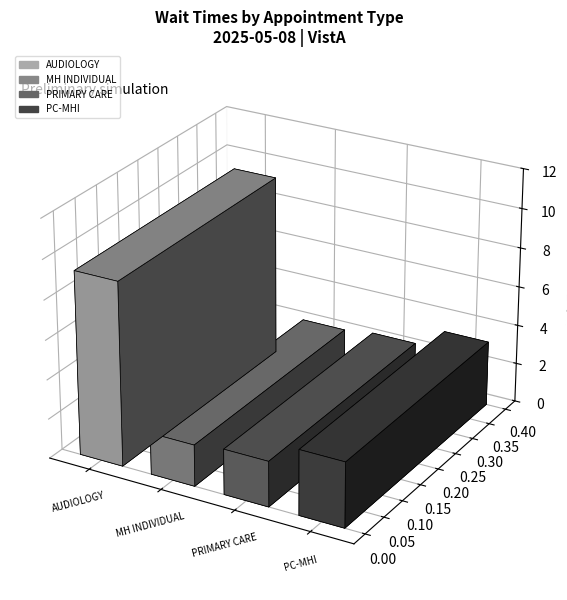

Are the bars horizontal?

No